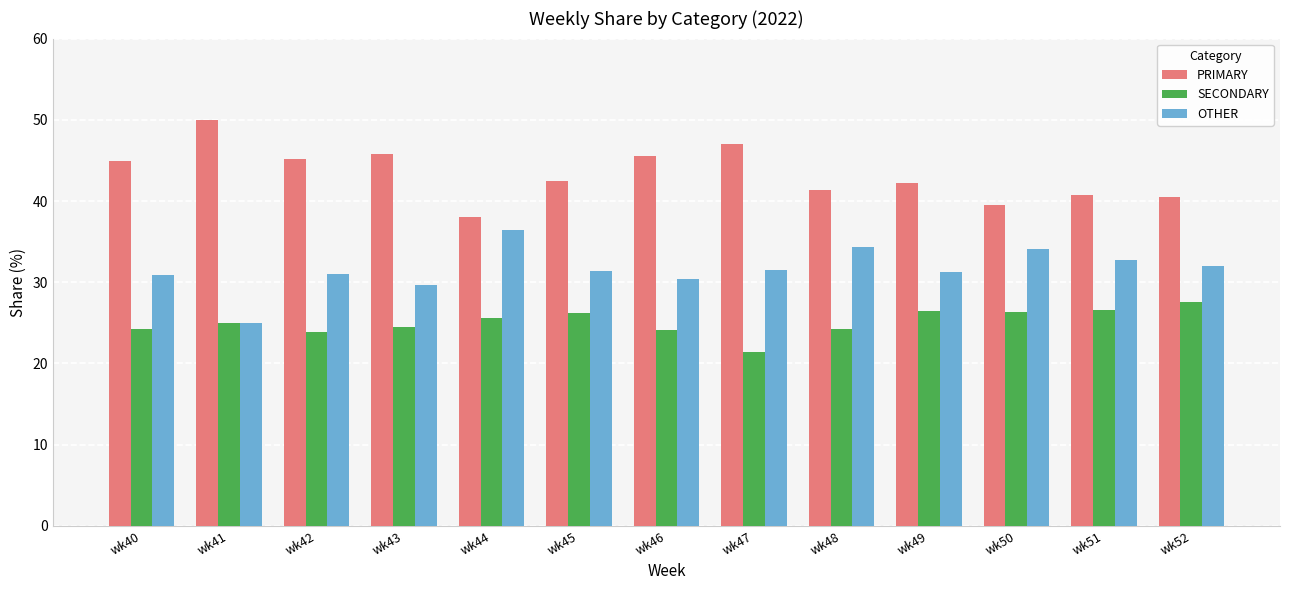

What is the total value across all series at wk48?

100.0